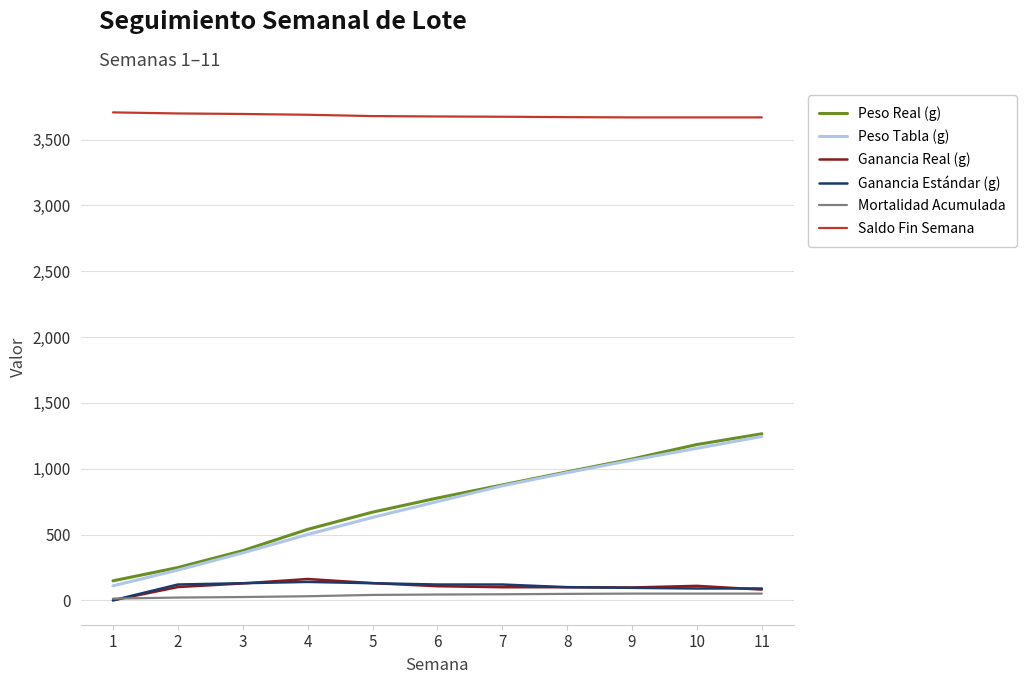

Is this an area chart (filled region under the line)?

No